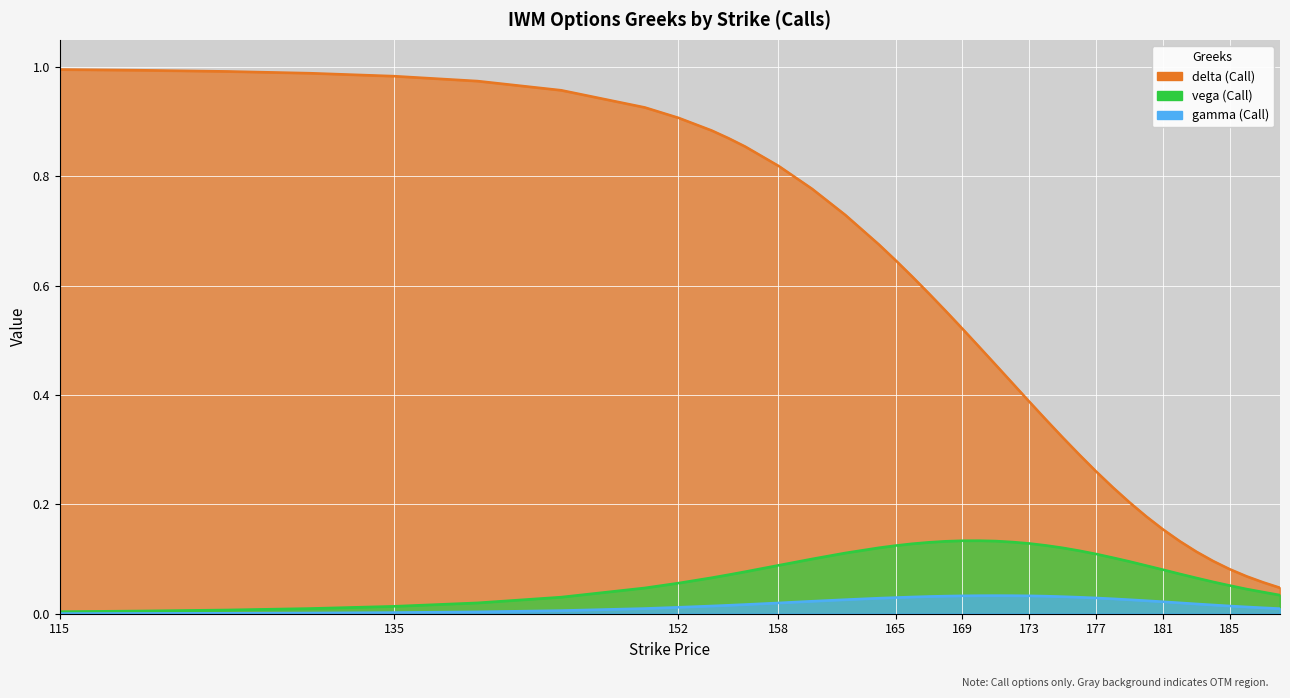

At how many categories does at least one series exceed 0?

40